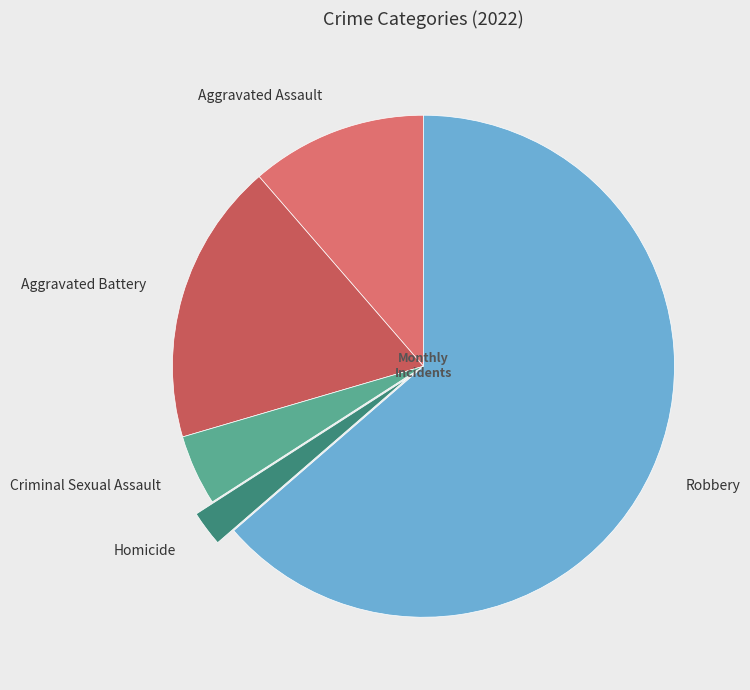

Which category has the smallest portion of the pie?

Homicide